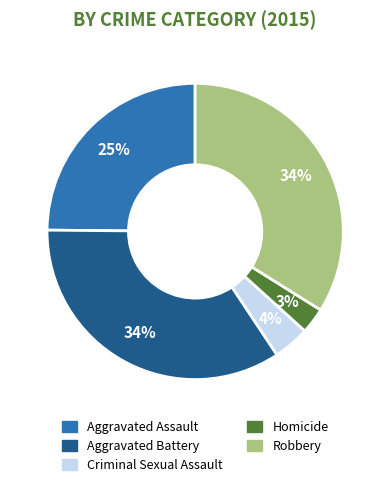

Which category has the smallest portion of the pie?

Homicide